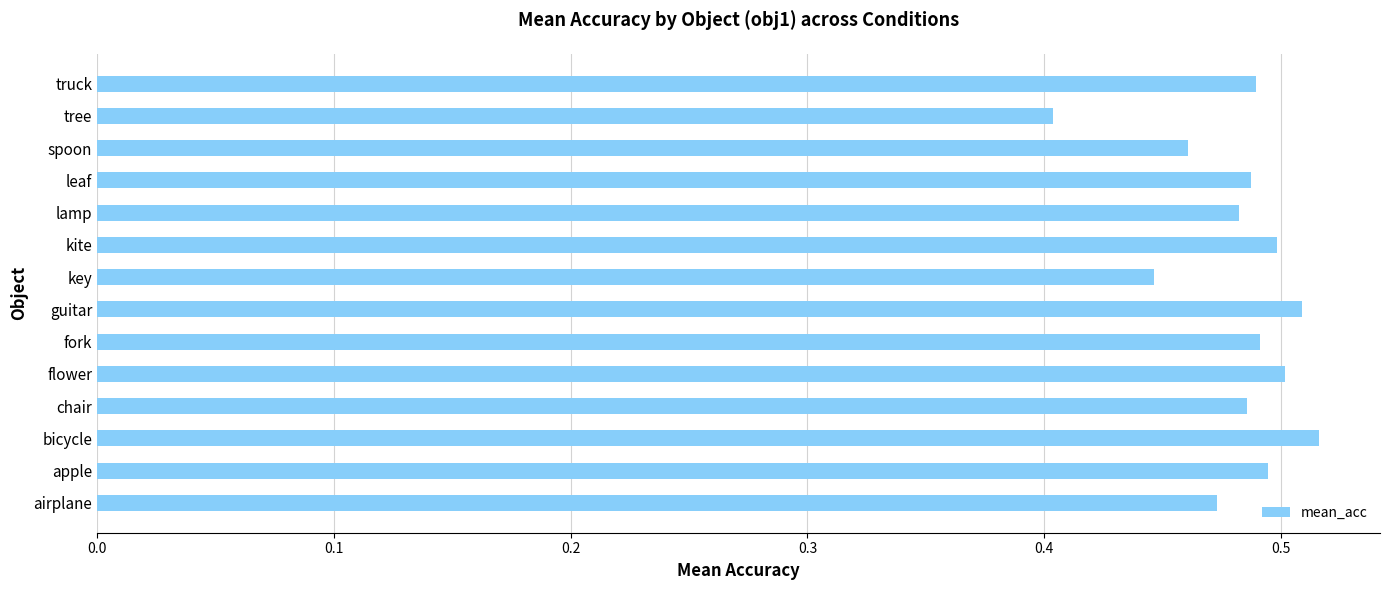

Which label corresponds to the smallest value in the chart?

tree